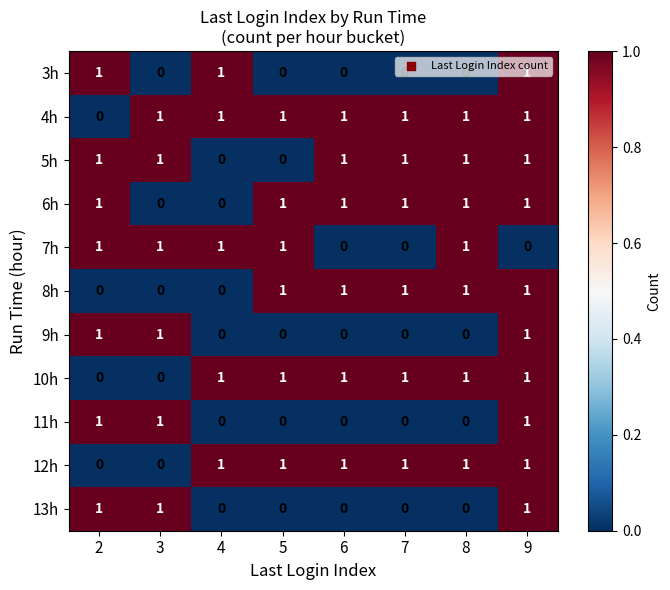

Which series has the largest total across all categories?

4h